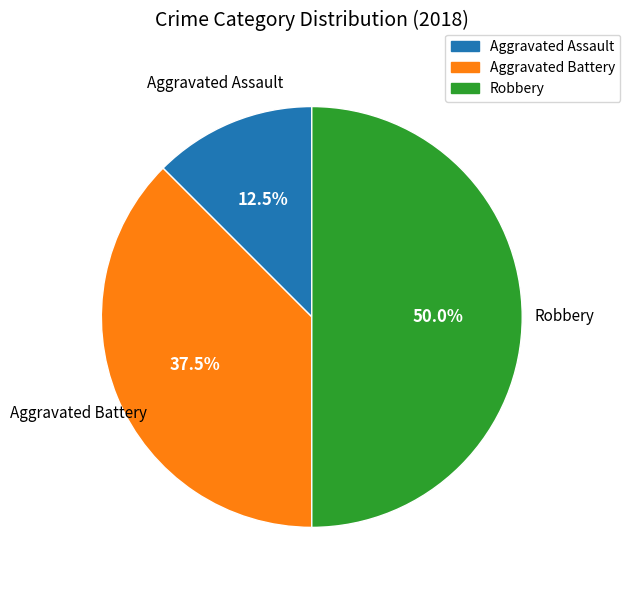

What percentage is NOT represented by Aggravated Assault?

87.5%